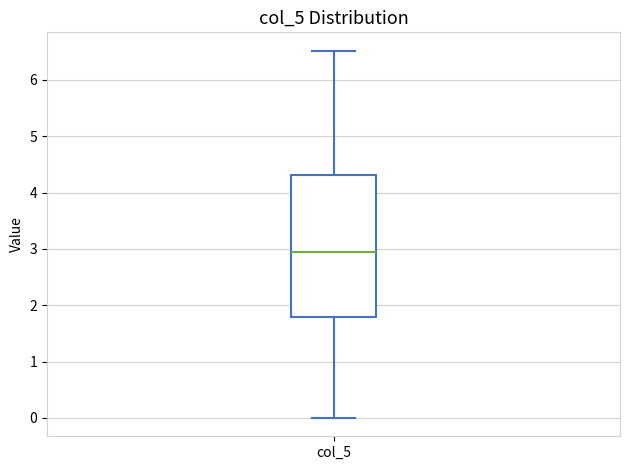

Read this box plot against the y-axis: the position of the median line, the range covered by the box, and the ends of both whiskers. The values are not printed on the chart, so give them approximately, as read against the axis.

median 3.0, box 1.8 to 4.3, whiskers 0.0 to 6.5